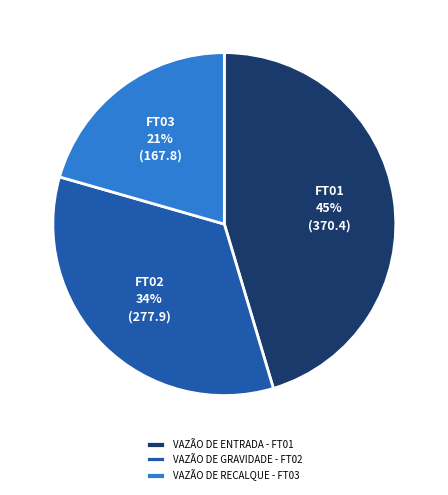

What is the largest slice in the pie chart?

VAZÃO DE ENTRADA - FT01